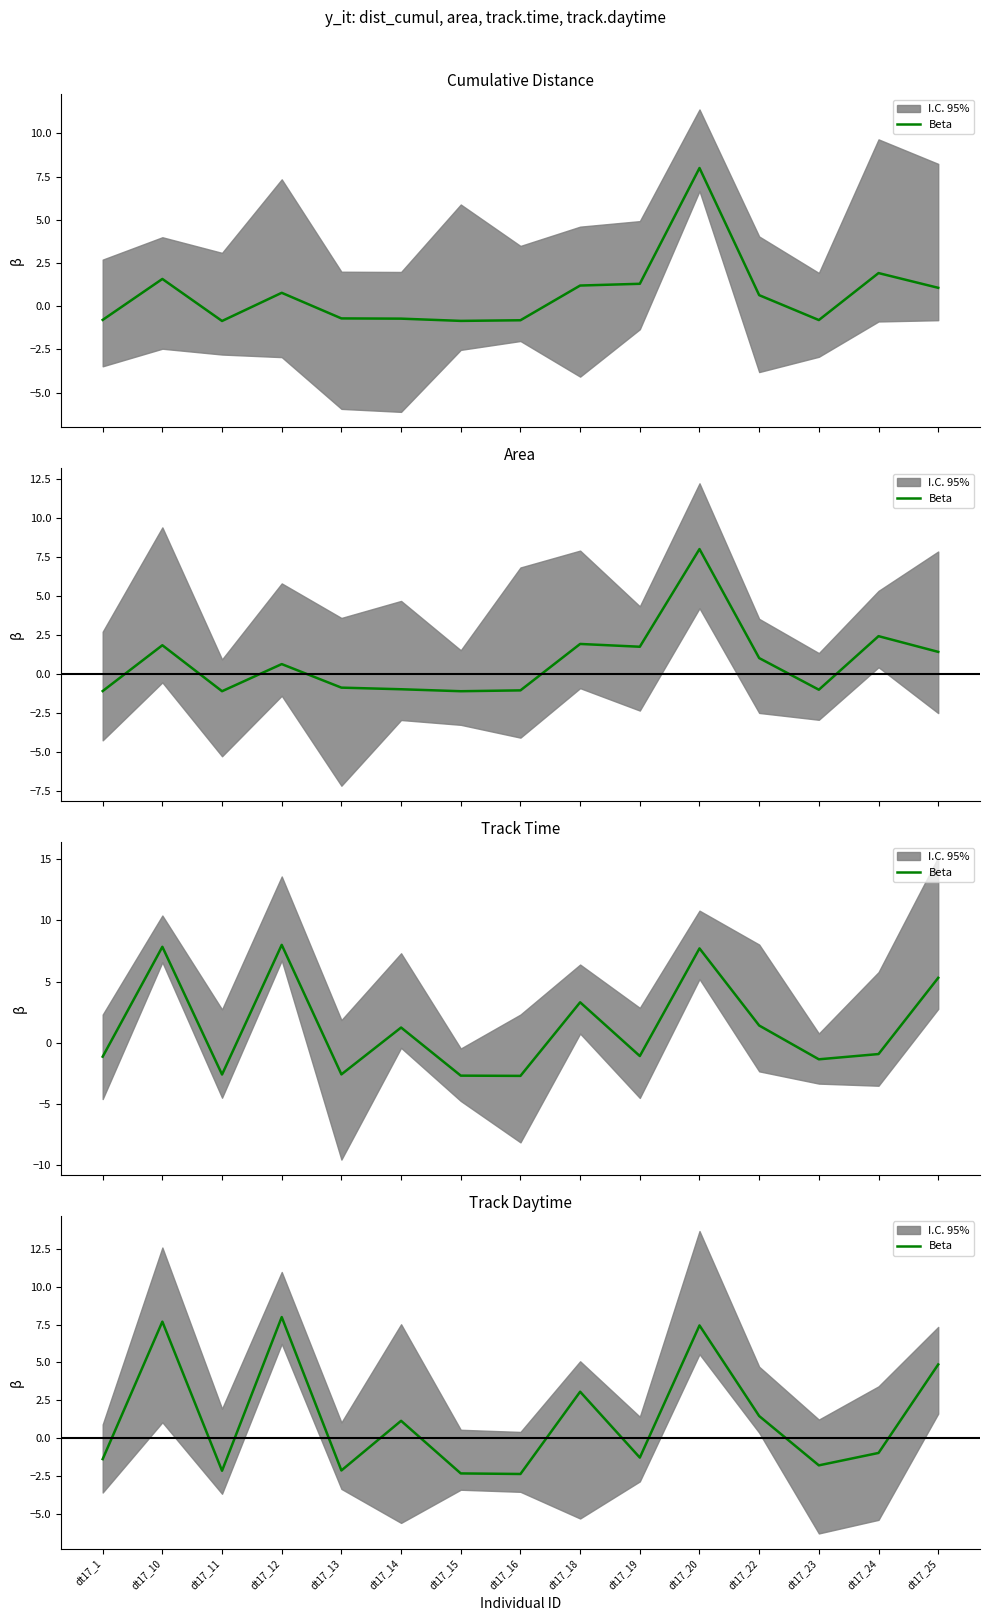

List the labels in order of value, smallest first.

dt17_16, dt17_15, dt17_11, dt17_13, dt17_23, dt17_1, dt17_19, dt17_24, dt17_14, dt17_22, dt17_18, dt17_25, dt17_20, dt17_10, dt17_12